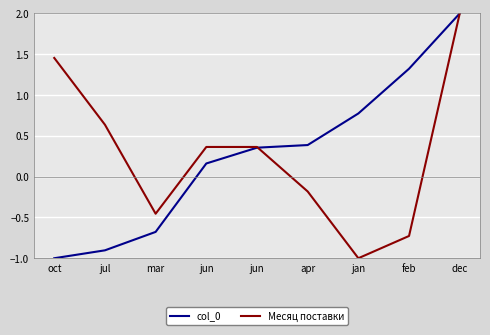

What are all the series names shown in the legend?

col_0, Месяц поставки